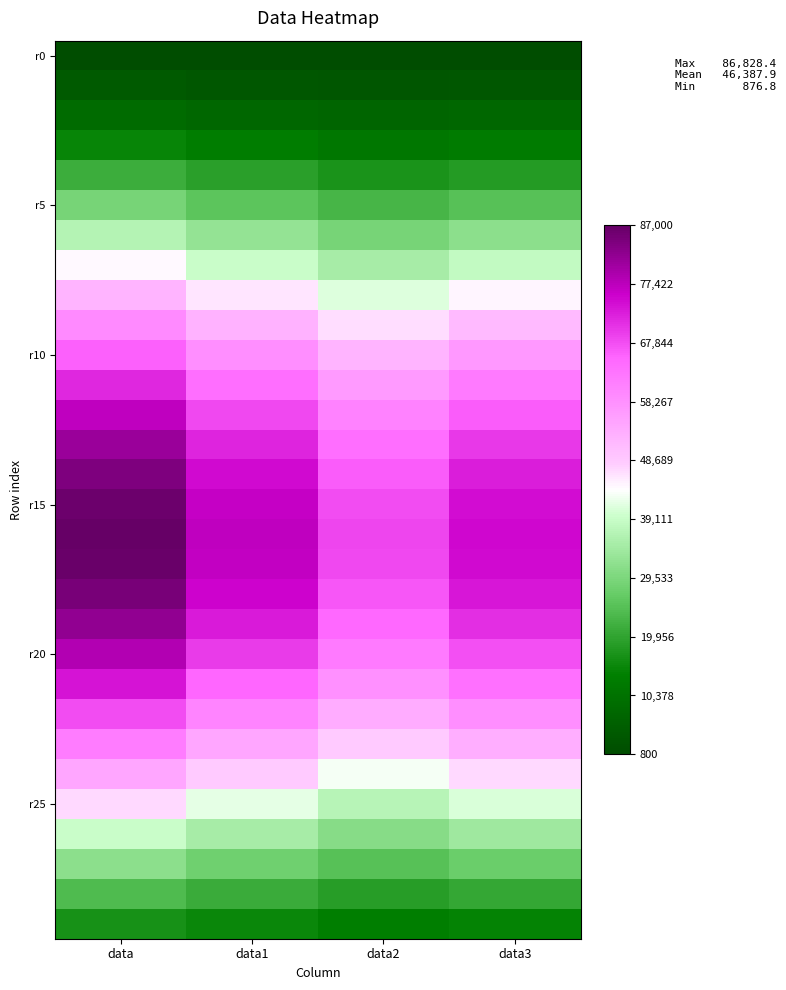

What is the minimum value shown in the chart?

876.8